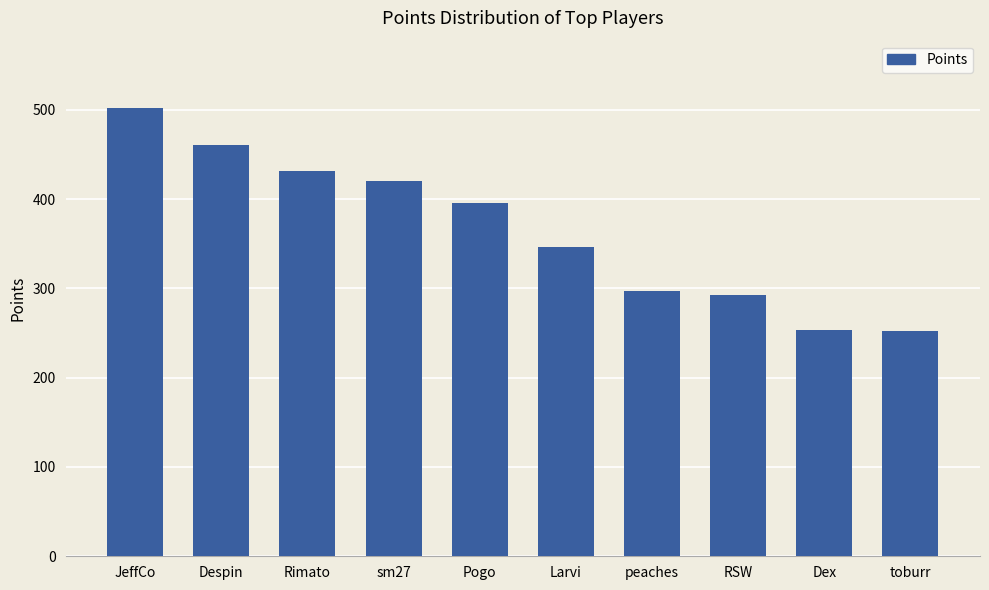

How many values are below 396?

5